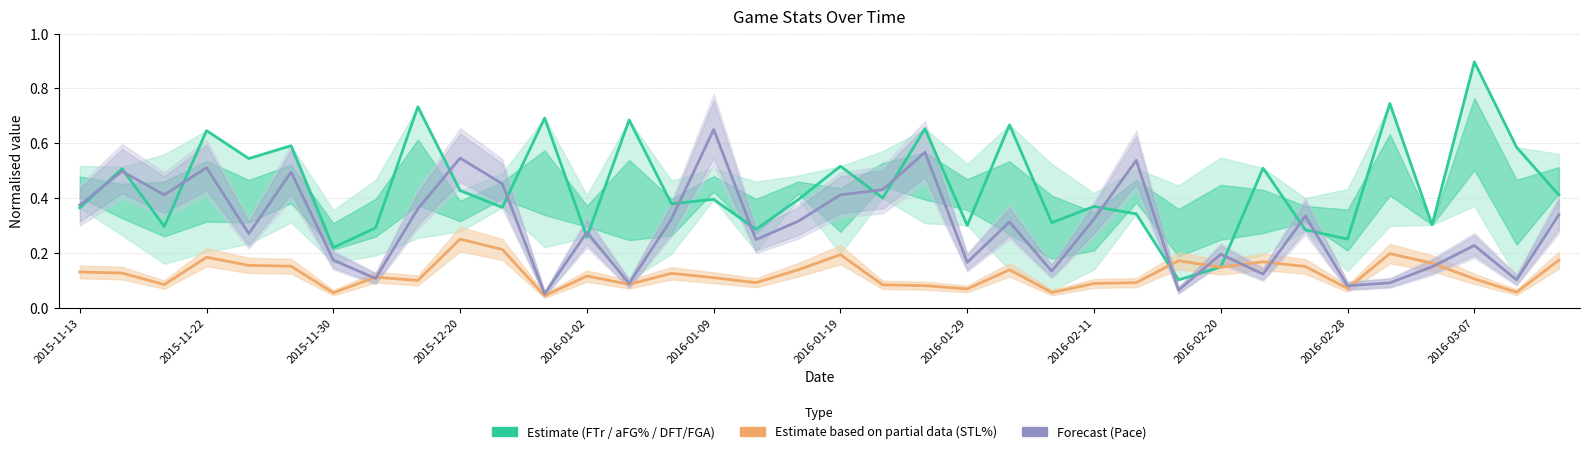

How many intersections are there between Pace (Forecast) and FTr (Estimate)?

17